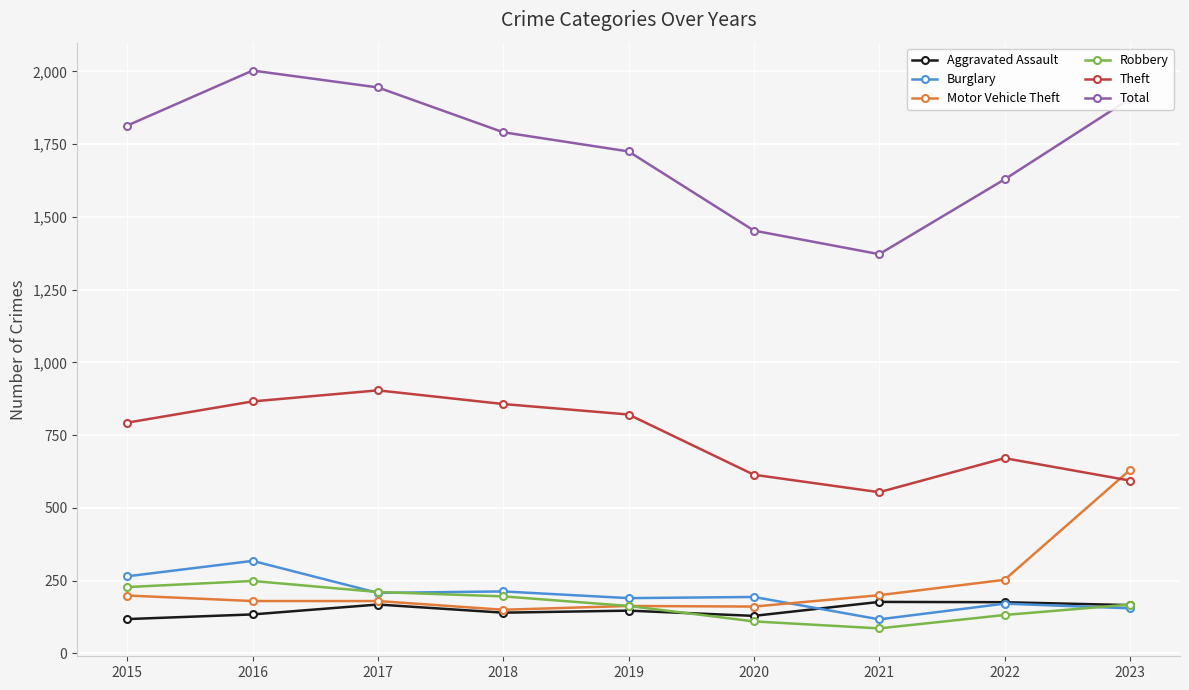

What is the average value of the Robbery series?

171